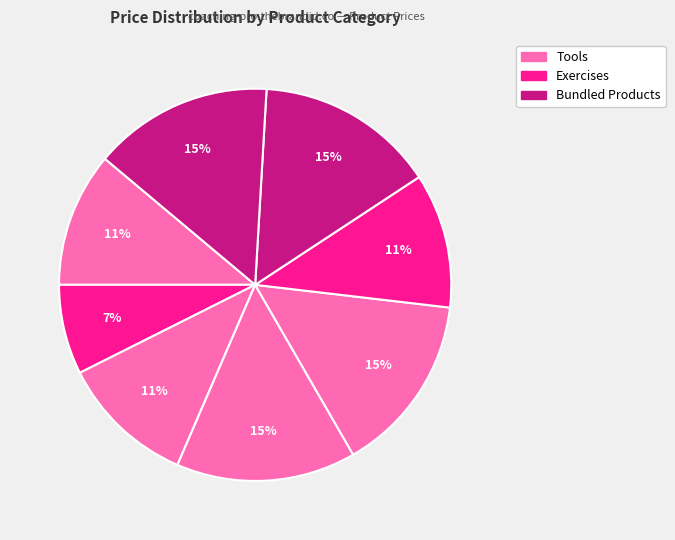

How many segments does this pie chart have?

8